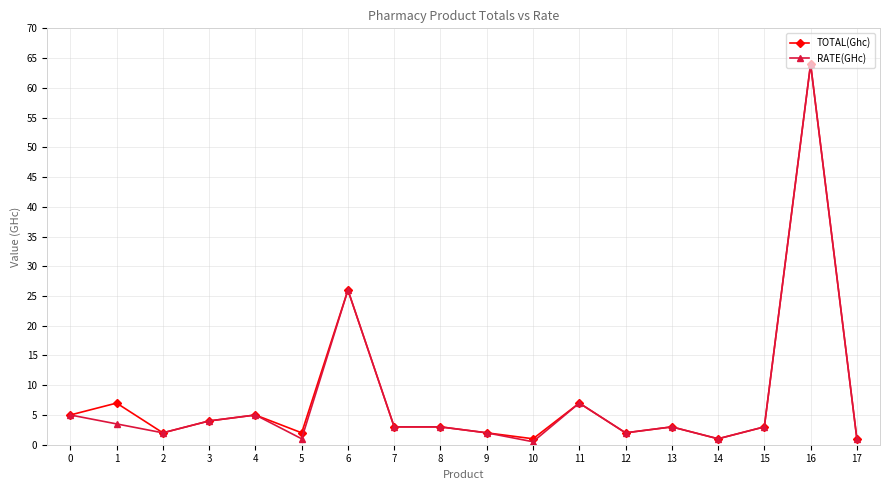

What is the greatest value displayed?

64.0